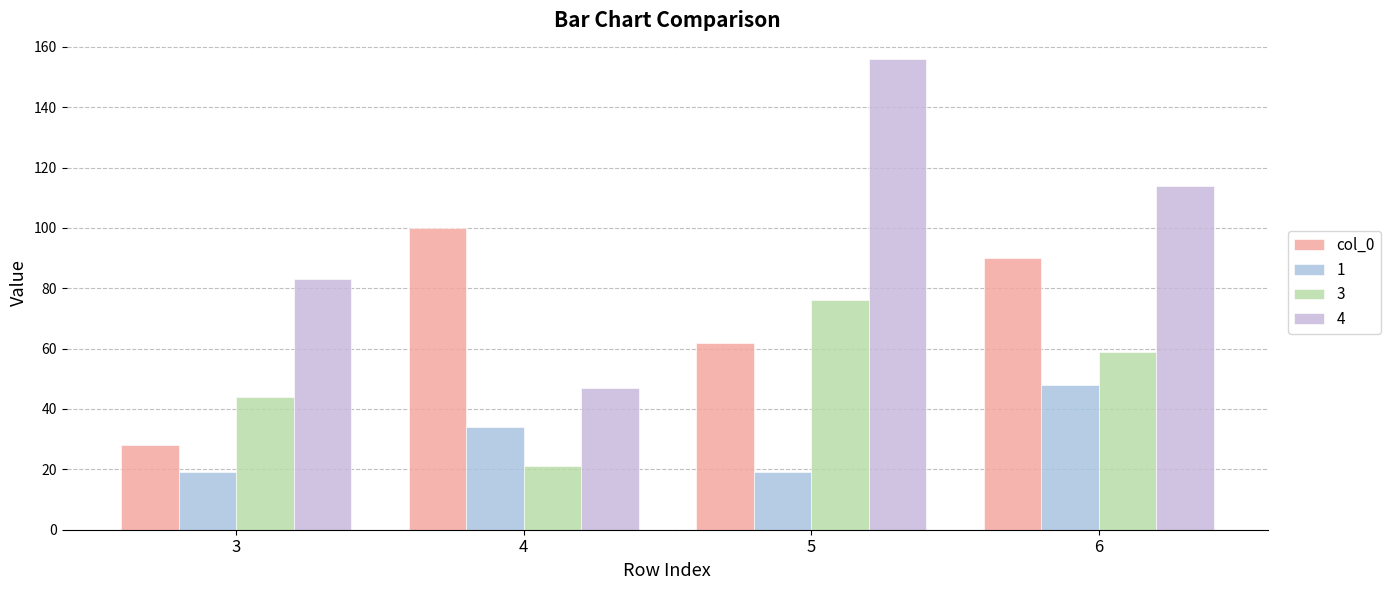

Which has a higher value, 5 or 3?

5